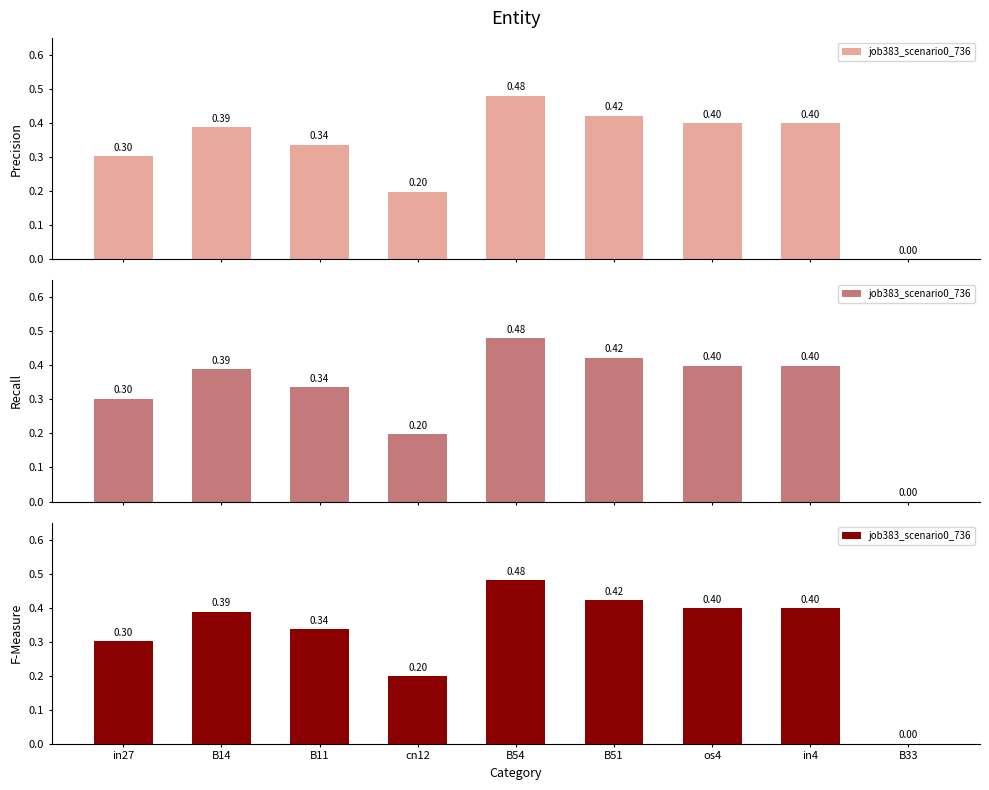

The value at cn12 is 0.1. True or false?

False